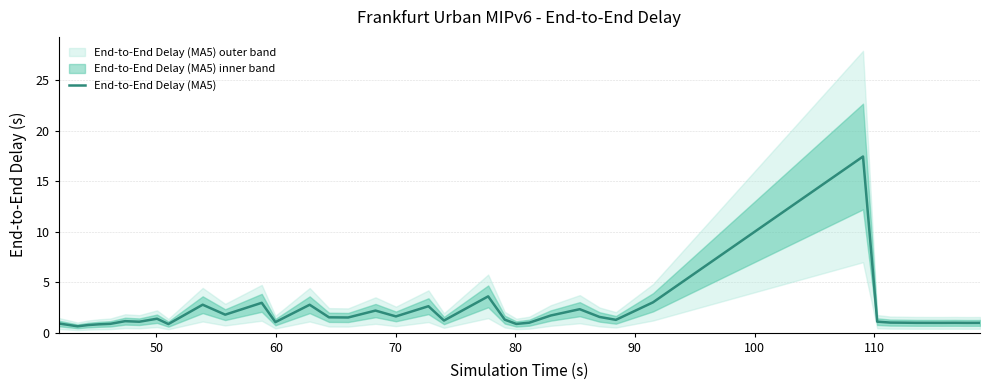

What is the minimum value for End-to-End Delay (MA5)?

0.6